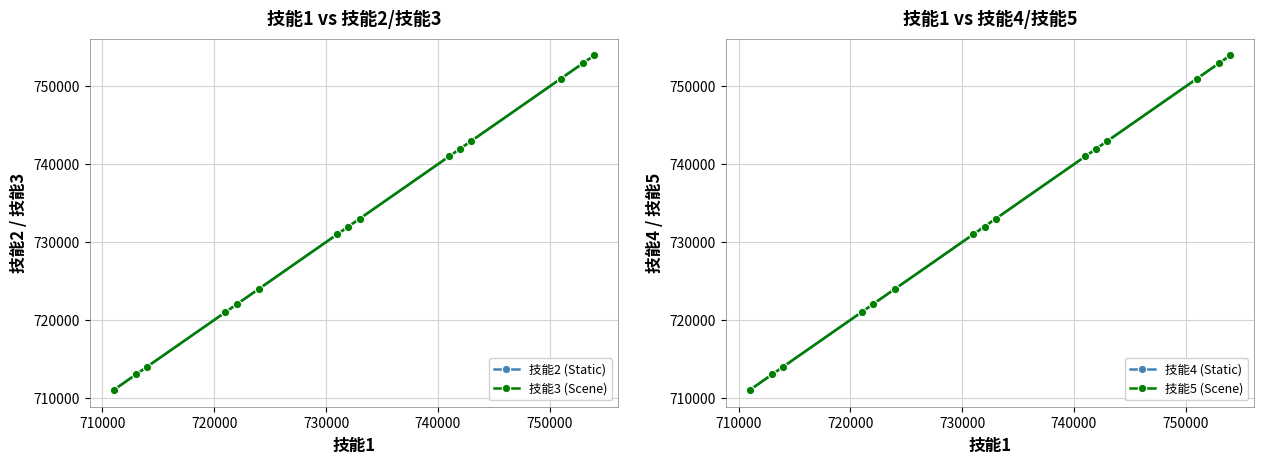

What is the value of the 技能5 (Scene) point at the 3rd from the left?

714005